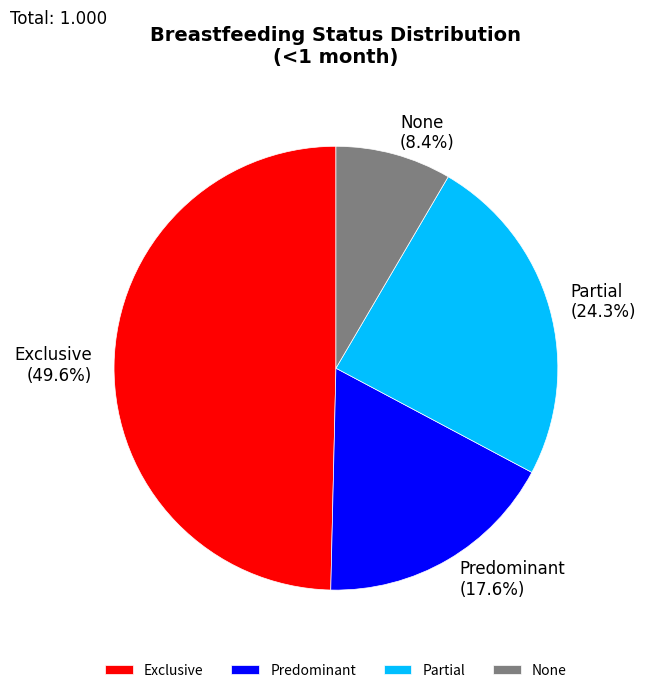

To the nearest percent, what percentage of the pie is None?

8%